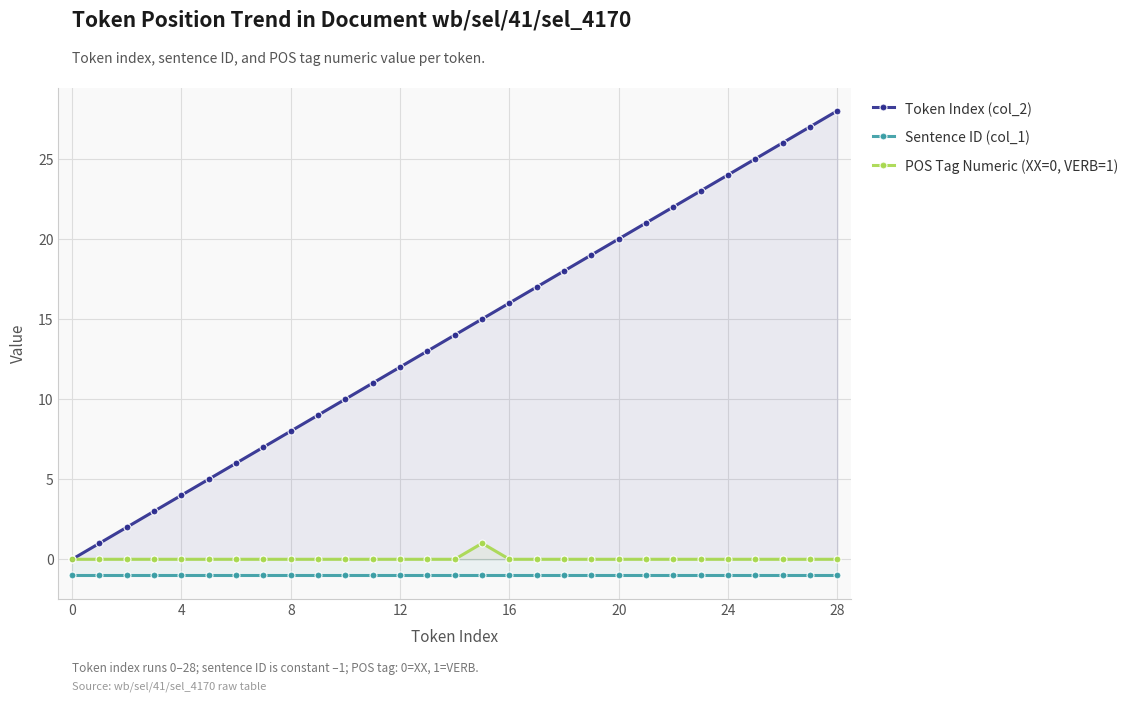

Is this an area chart (filled region under the line)?

No